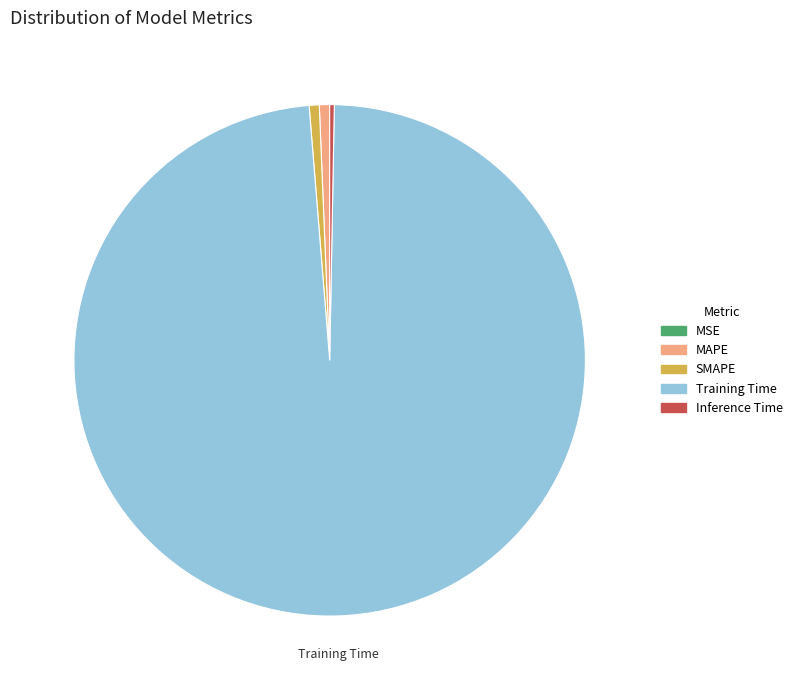

Does SMAPE represent more than half of the total?

No